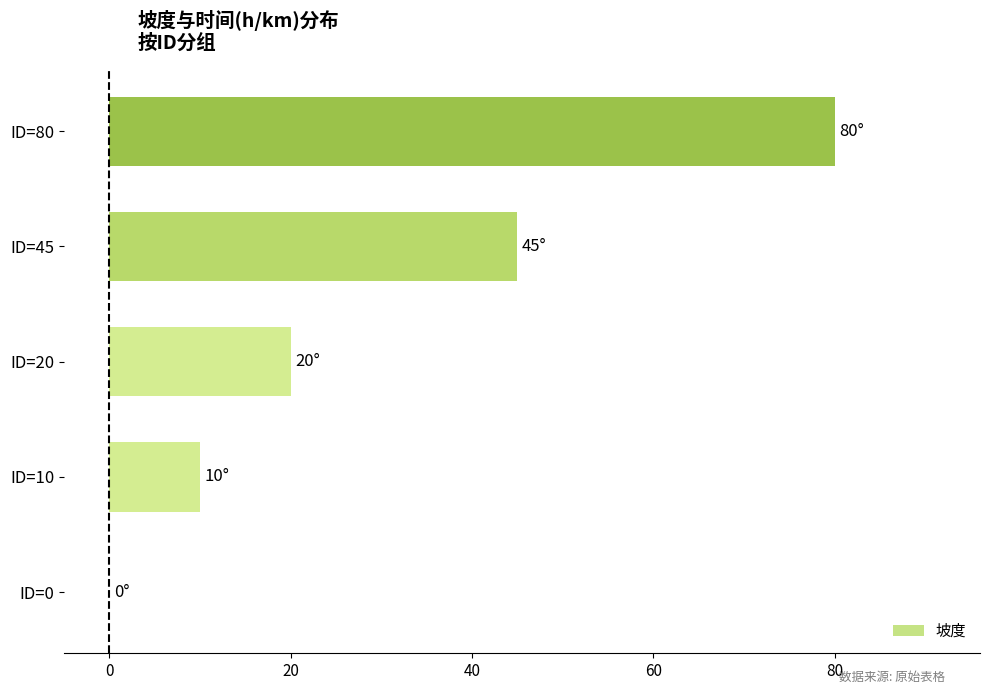

Is it true that the value at ID=0 is -26?

False